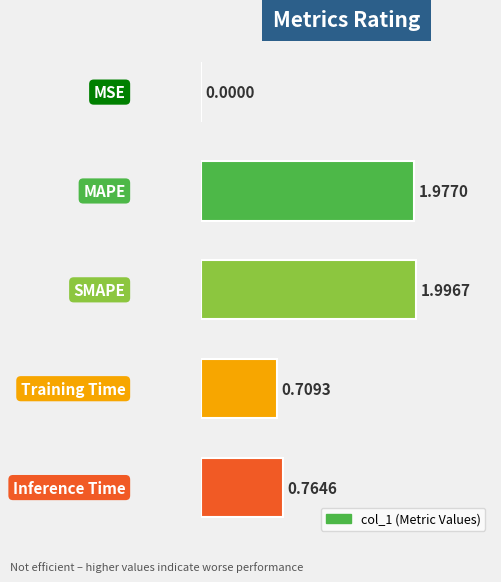

Are the bars grouped side by side (vs. stacked)?

No